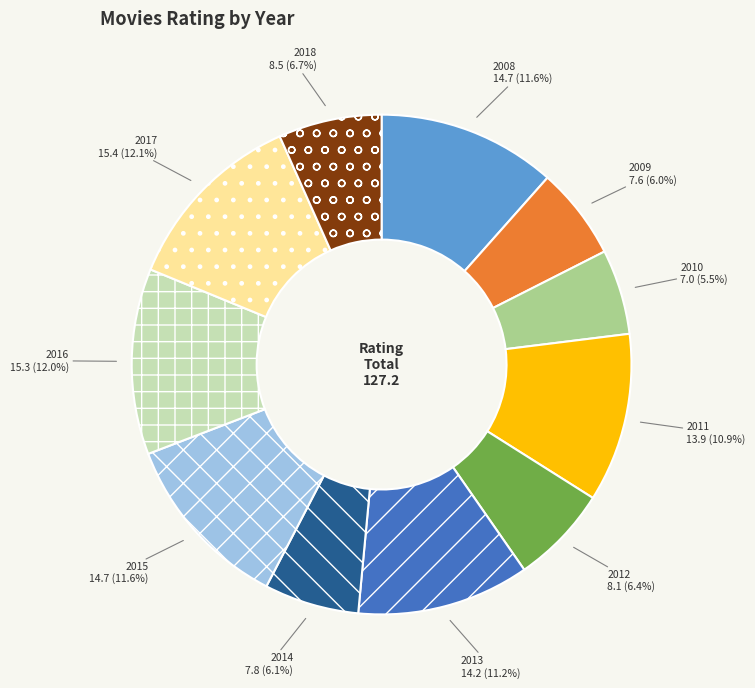

Is there a majority slice in this chart?

No